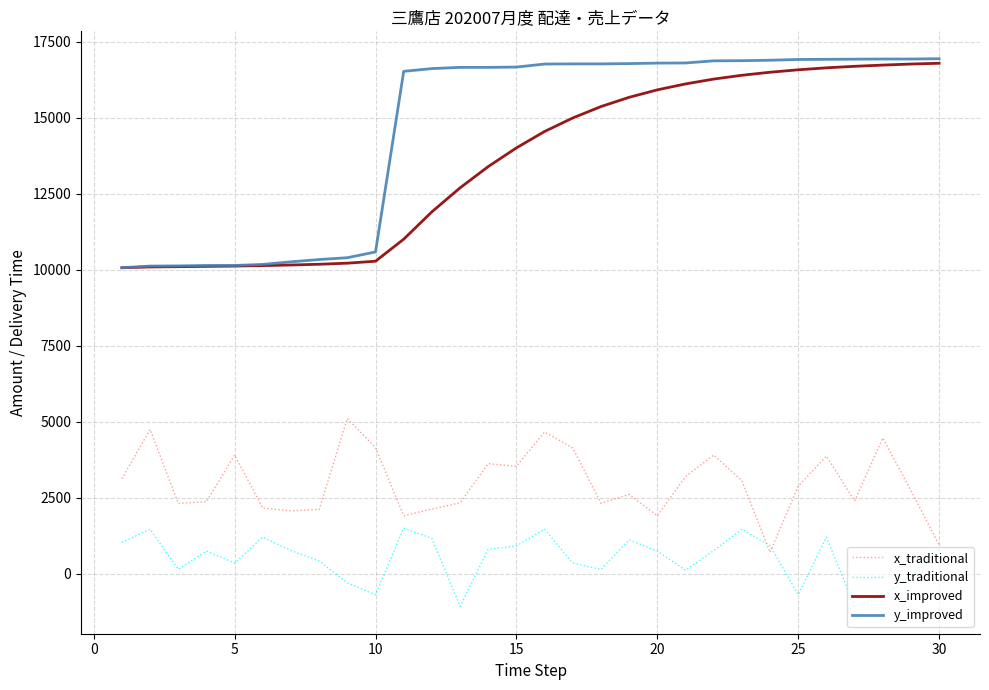

What is the lowest value of the y_improved series?

10065.0